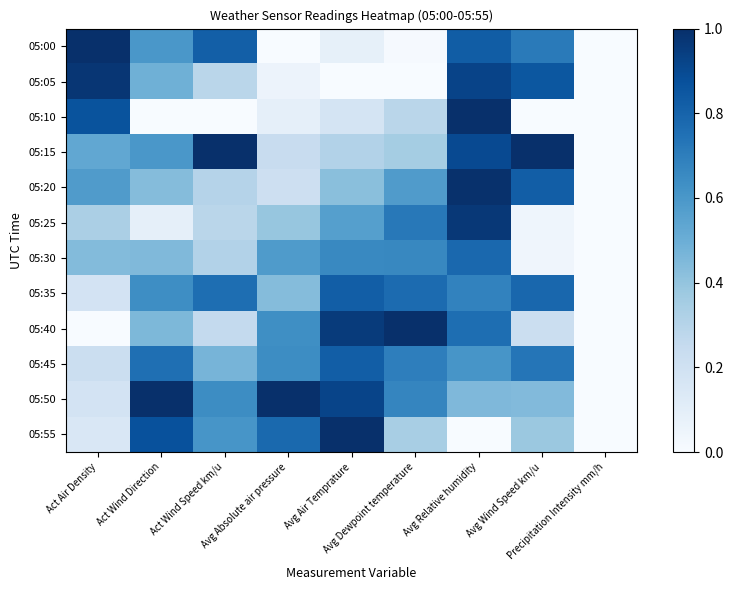

Reading left to right, what are all the values shown in this chart?

05:00: Act Air Density=1.0	Act Wind Direction=0.6	Act Wind Speed km/u=0.8	Avg Absolute air pressure=0.0	Avg Air Temprature=0.1	Avg Dewpoint temperature=0.0	Avg Relative humidity=0.8	Avg Wind Speed km/u=0.7	Precipitation Intensity mm/h=0.0
05:05: Act Air Density=1.0	Act Wind Direction=0.5	Act Wind Speed km/u=0.3	Avg Absolute air pressure=0.1	Avg Air Temprature=0.0	Avg Dewpoint temperature=0.0	Avg Relative humidity=0.9	Avg Wind Speed km/u=0.8	Precipitation Intensity mm/h=0.0
05:10: Act Air Density=0.9	Act Wind Direction=0.0	Act Wind Speed km/u=0.0	Avg Absolute air pressure=0.1	Avg Air Temprature=0.2	Avg Dewpoint temperature=0.3	Avg Relative humidity=1.0	Avg Wind Speed km/u=0.0	Precipitation Intensity mm/h=0.0
05:15: Act Air Density=0.5	Act Wind Direction=0.6	Act Wind Speed km/u=1.0	Avg Absolute air pressure=0.2	Avg Air Temprature=0.3	Avg Dewpoint temperature=0.4	Avg Relative humidity=0.9	Avg Wind Speed km/u=1.0	Precipitation Intensity mm/h=0.0
05:20: Act Air Density=0.6	Act Wind Direction=0.4	Act Wind Speed km/u=0.3	Avg Absolute air pressure=0.2	Avg Air Temprature=0.4	Avg Dewpoint temperature=0.6	Avg Relative humidity=1.0	Avg Wind Speed km/u=0.8	Precipitation Intensity mm/h=0.0
05:25: Act Air Density=0.3	Act Wind Direction=0.1	Act Wind Speed km/u=0.3	Avg Absolute air pressure=0.4	Avg Air Temprature=0.6	Avg Dewpoint temperature=0.7	Avg Relative humidity=1.0	Avg Wind Speed km/u=0.0	Precipitation Intensity mm/h=0.0
05:30: Act Air Density=0.4	Act Wind Direction=0.4	Act Wind Speed km/u=0.3	Avg Absolute air pressure=0.6	Avg Air Temprature=0.7	Avg Dewpoint temperature=0.7	Avg Relative humidity=0.8	Avg Wind Speed km/u=0.0	Precipitation Intensity mm/h=0.0
05:35: Act Air Density=0.2	Act Wind Direction=0.6	Act Wind Speed km/u=0.8	Avg Absolute air pressure=0.4	Avg Air Temprature=0.8	Avg Dewpoint temperature=0.8	Avg Relative humidity=0.7	Avg Wind Speed km/u=0.8	Precipitation Intensity mm/h=0.0
05:40: Act Air Density=0.0	Act Wind Direction=0.5	Act Wind Speed km/u=0.3	Avg Absolute air pressure=0.6	Avg Air Temprature=1.0	Avg Dewpoint temperature=1.0	Avg Relative humidity=0.8	Avg Wind Speed km/u=0.2	Precipitation Intensity mm/h=0.0
05:45: Act Air Density=0.2	Act Wind Direction=0.8	Act Wind Speed km/u=0.5	Avg Absolute air pressure=0.6	Avg Air Temprature=0.8	Avg Dewpoint temperature=0.7	Avg Relative humidity=0.6	Avg Wind Speed km/u=0.7	Precipitation Intensity mm/h=0.0
05:50: Act Air Density=0.2	Act Wind Direction=1.0	Act Wind Speed km/u=0.6	Avg Absolute air pressure=1.0	Avg Air Temprature=0.9	Avg Dewpoint temperature=0.7	Avg Relative humidity=0.5	Avg Wind Speed km/u=0.4	Precipitation Intensity mm/h=0.0
05:55: Act Air Density=0.2	Act Wind Direction=0.9	Act Wind Speed km/u=0.6	Avg Absolute air pressure=0.8	Avg Air Temprature=1.0	Avg Dewpoint temperature=0.3	Avg Relative humidity=0.0	Avg Wind Speed km/u=0.4	Precipitation Intensity mm/h=0.0